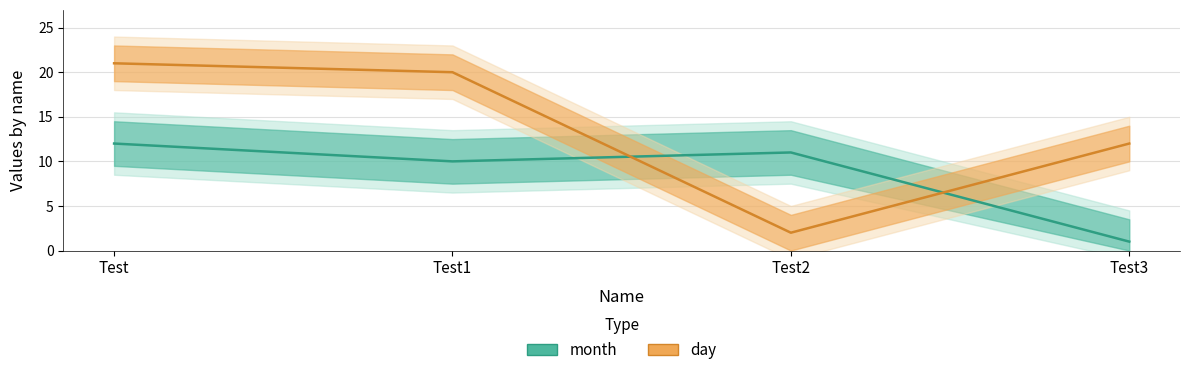

What position from the right is Test2?

2